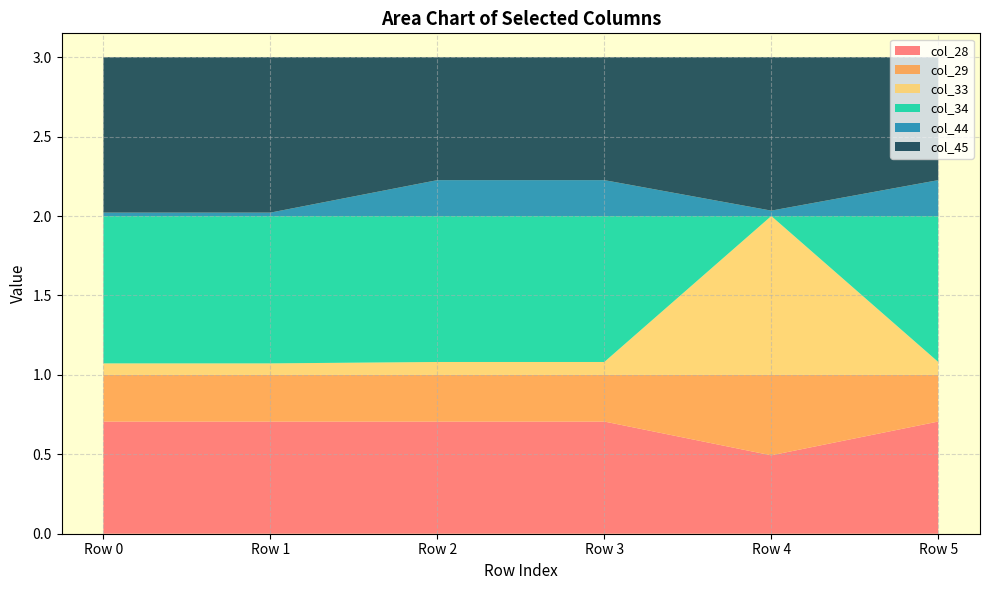

Reading right to left, extract all data points from this chart.

col_28: 0.7	0.5	0.7	0.7	0.7	0.7
col_29: 0.3	0.5	0.3	0.3	0.3	0.3
col_33: 0.1	1.0	0.1	0.1	0.1	0.1
col_34: 0.9	0.0	0.9	0.9	0.9	0.9
col_44: 0.2	0.0	0.2	0.2	0.0	0.0
col_45: 0.8	1.0	0.8	0.8	1.0	1.0